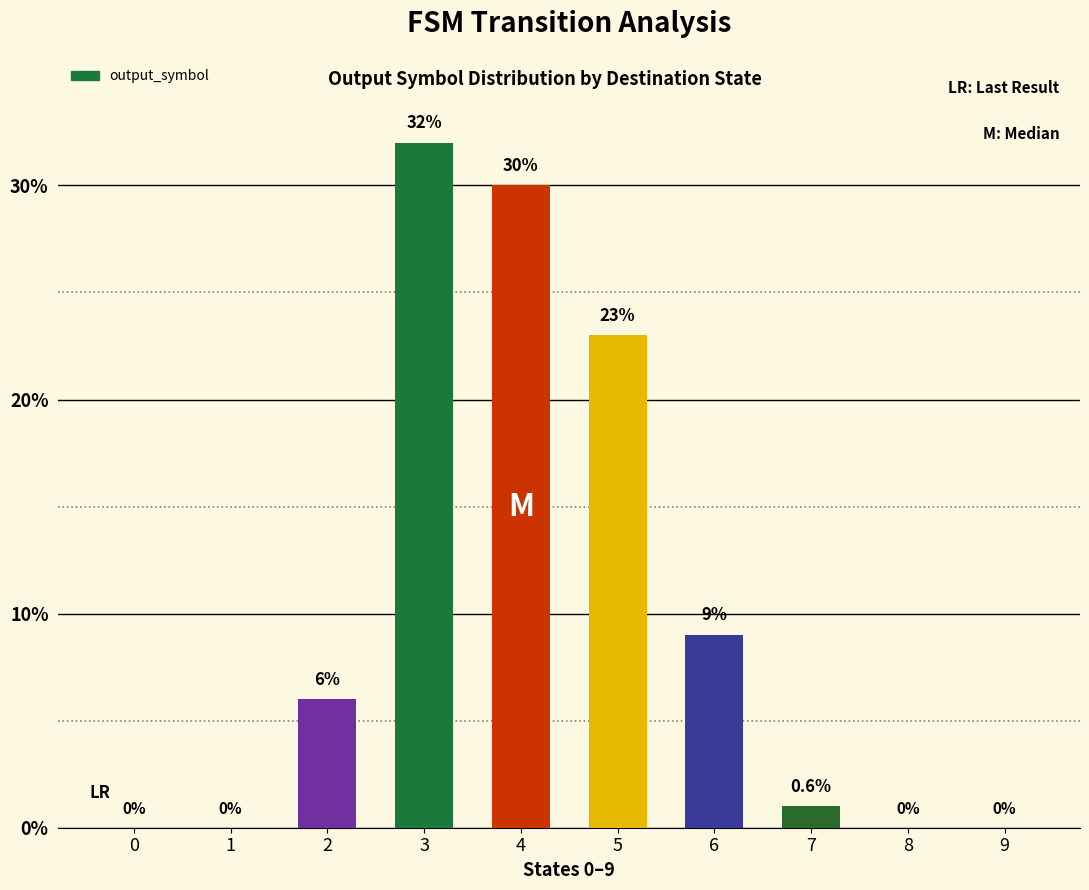

The chart shows a value of 6 at 2. True or false?

True